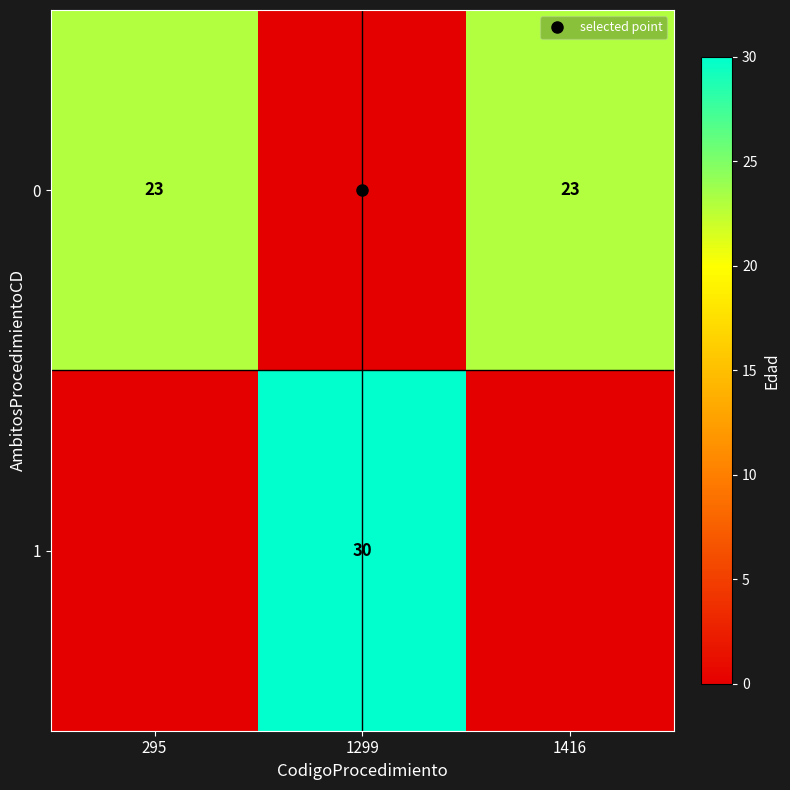

List the labels in order of 1 value, smallest first.

295, 1416, 1299